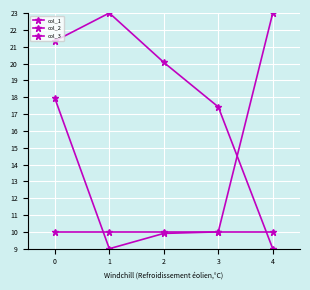

Reading right to left, transcribe all the data shown in this chart.

col_1: 9.0	17.4	20.1	23.0	21.3
col_2: 23.0	10.0	9.9	9.0	17.9
col_3: 10.0	10.0	10.0	10.0	10.0